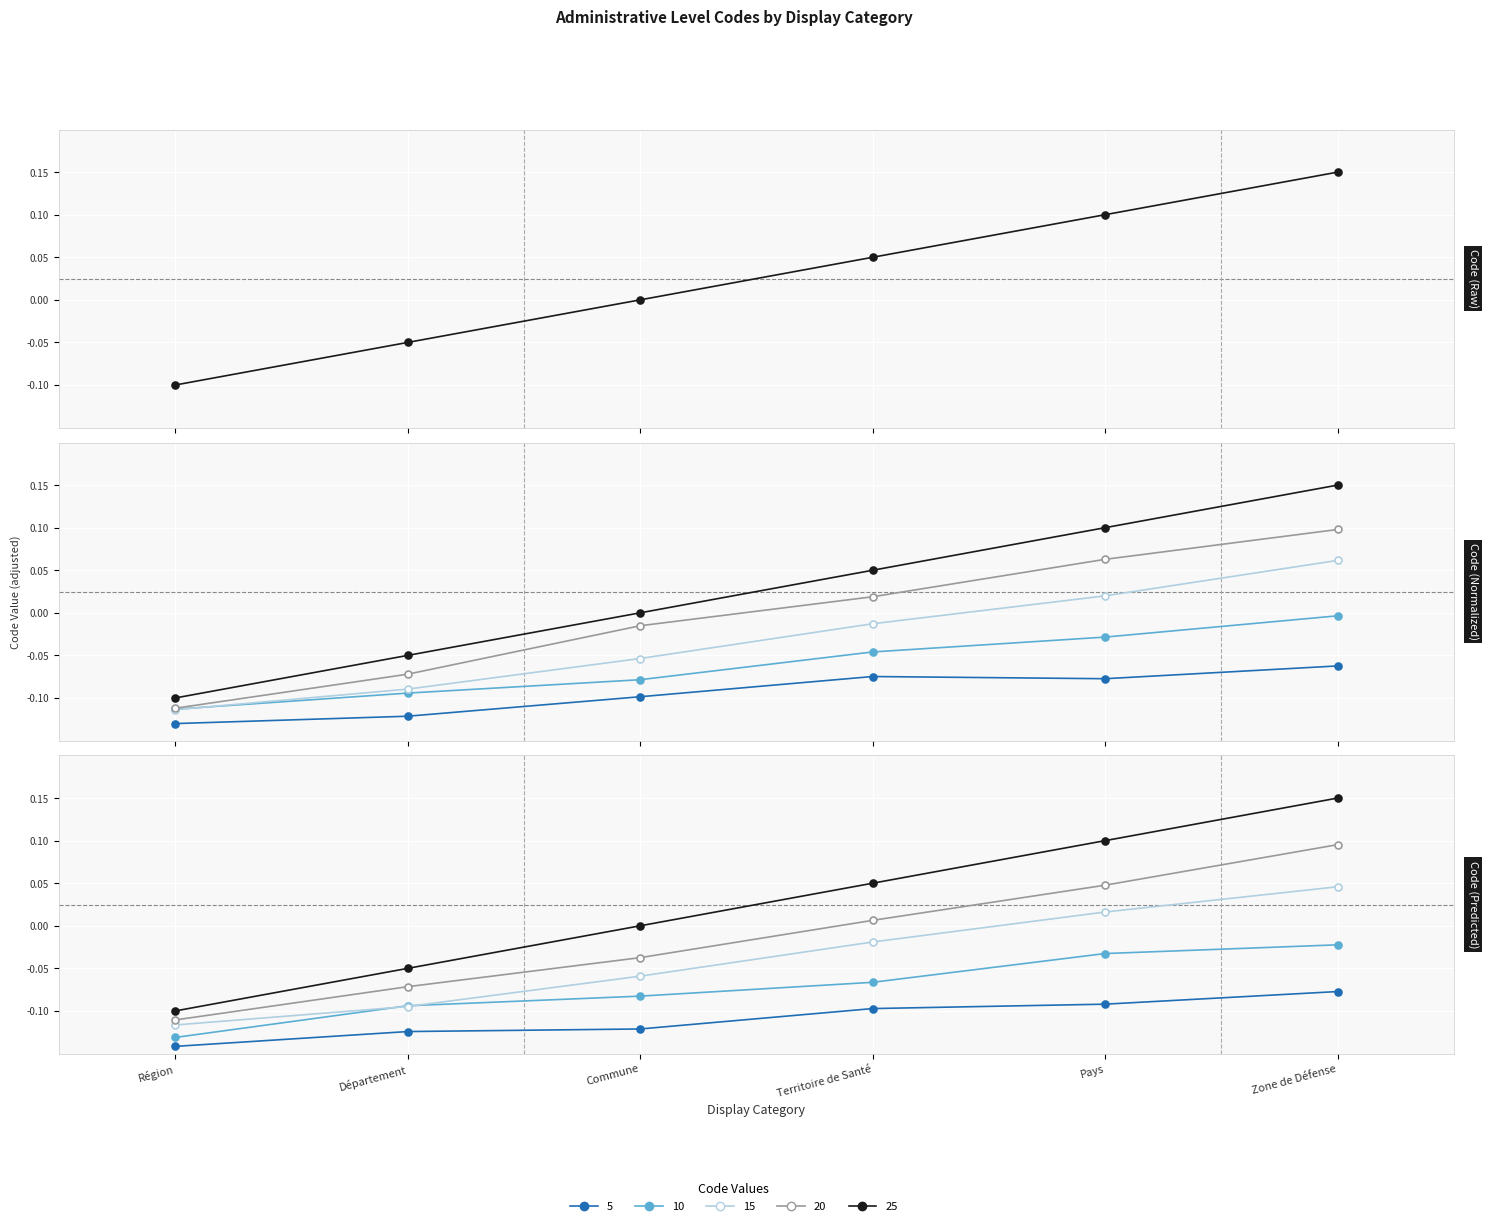

Rank the categories by value from lowest to highest.

Région, Département, Commune, Territoire de Santé, Pays, Zone de Défense